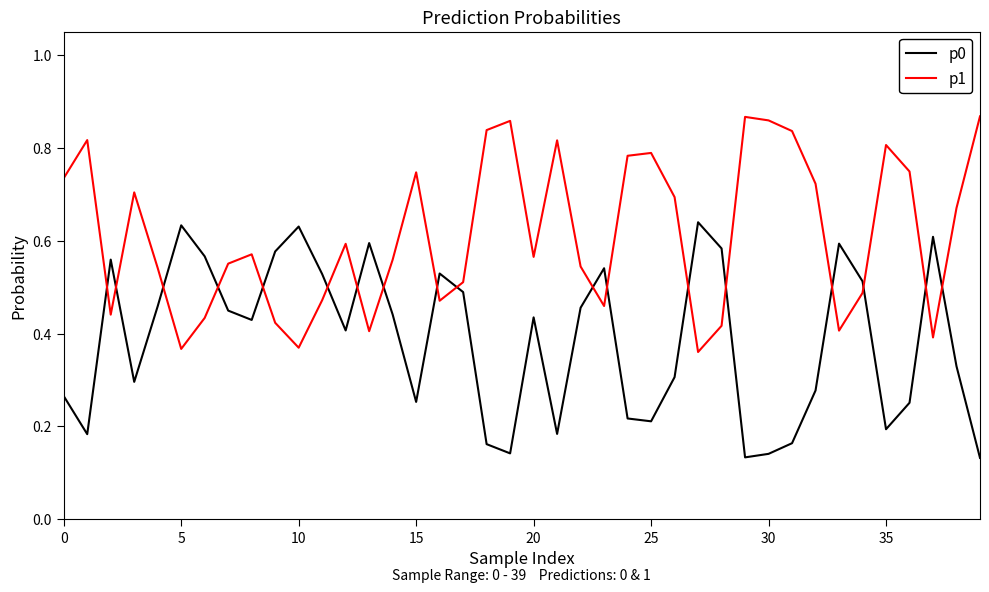

Which series has the largest total across all categories?

p1